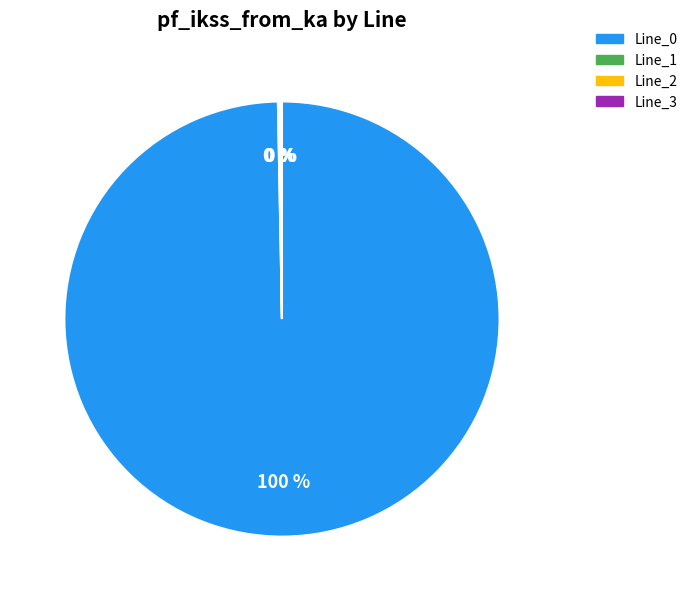

What is the majority slice?

Line_0